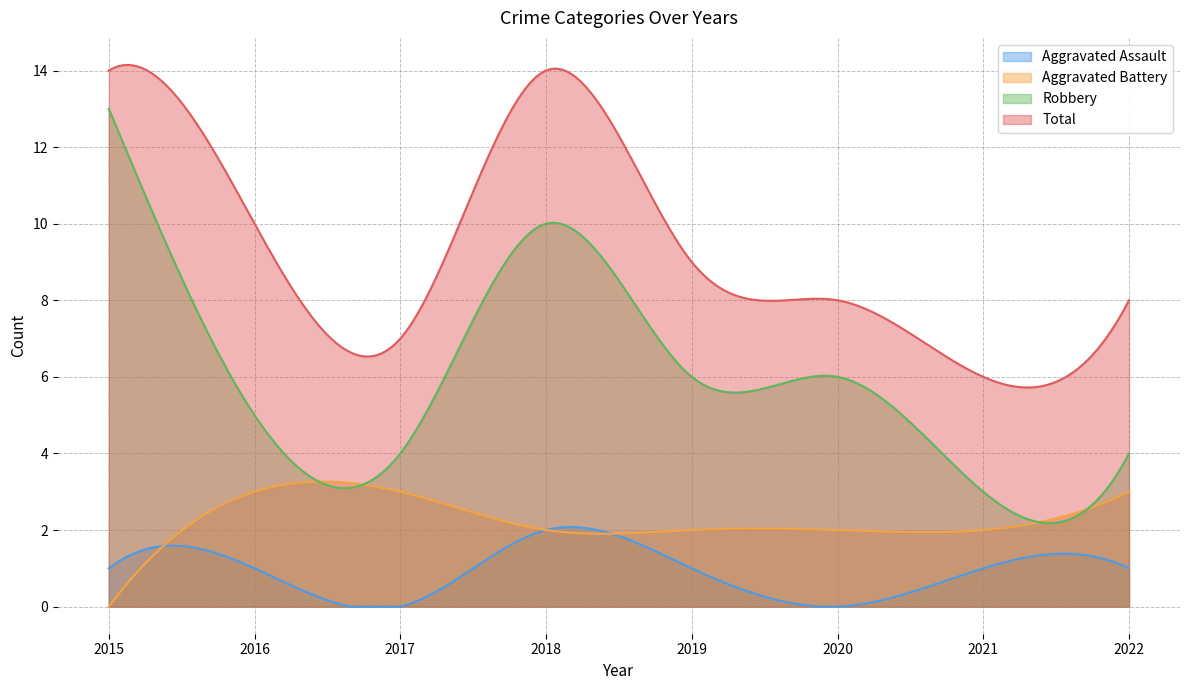

At 2017, list the series in order from smallest to largest.

Aggravated Assault, Aggravated Battery, Robbery, Total